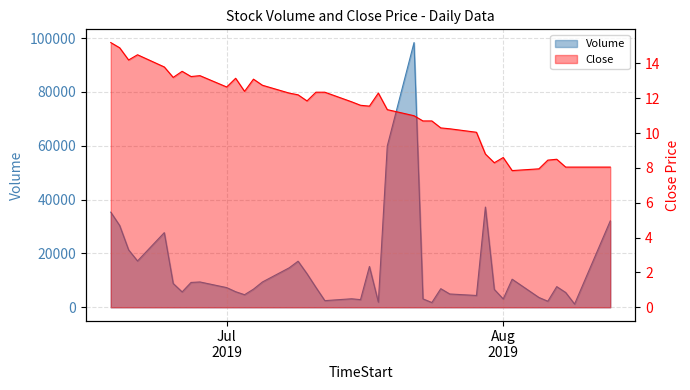

What are all the series names shown in the legend?

Volume, Close